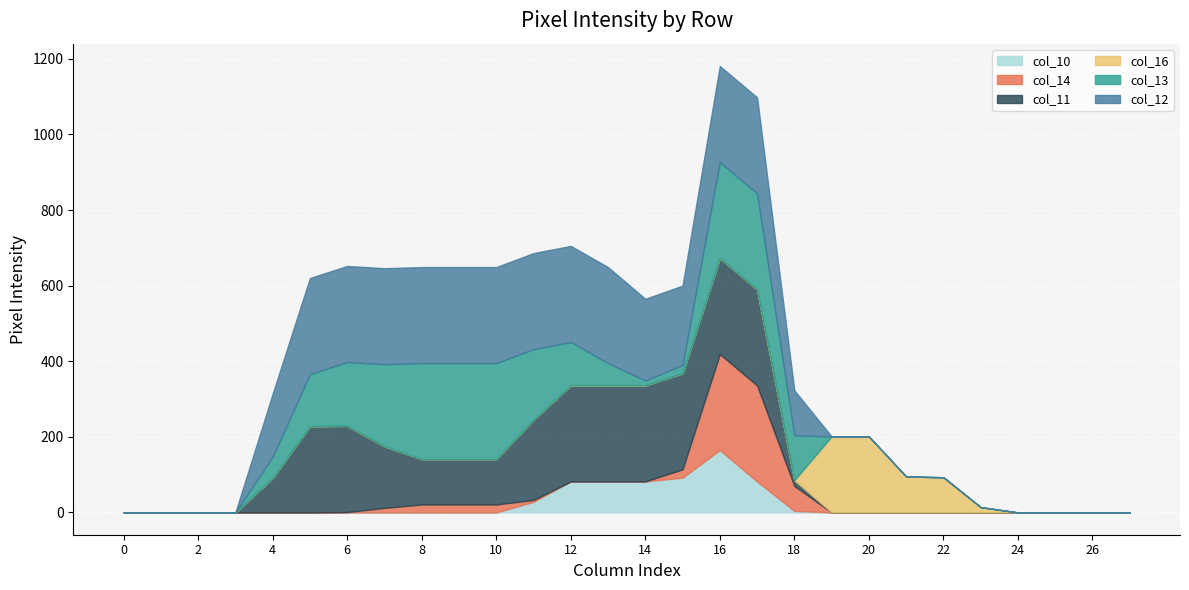

What is the maximum value for col_13?

254